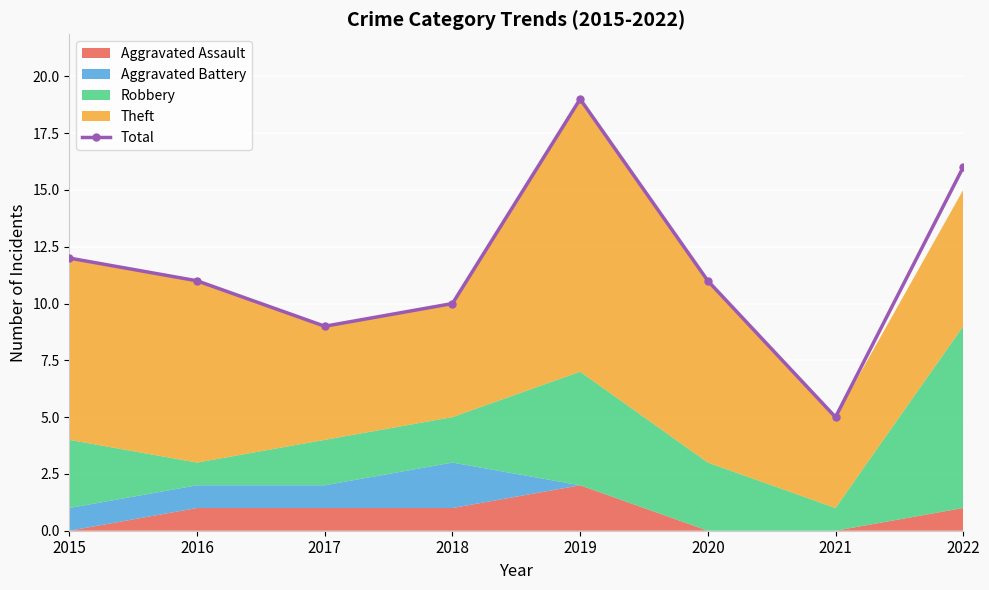

How many lines are shown in the chart?

1